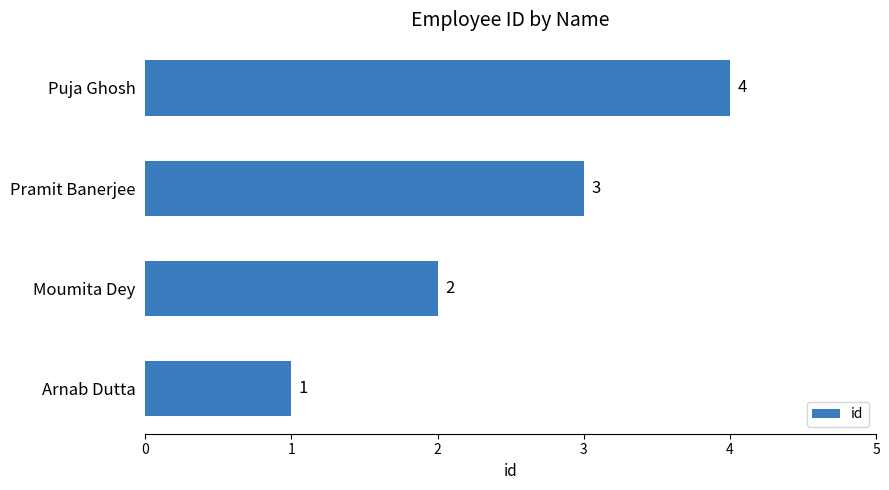

List the labels in order of value, smallest first.

Arnab Dutta, Moumita Dey, Pramit Banerjee, Puja Ghosh